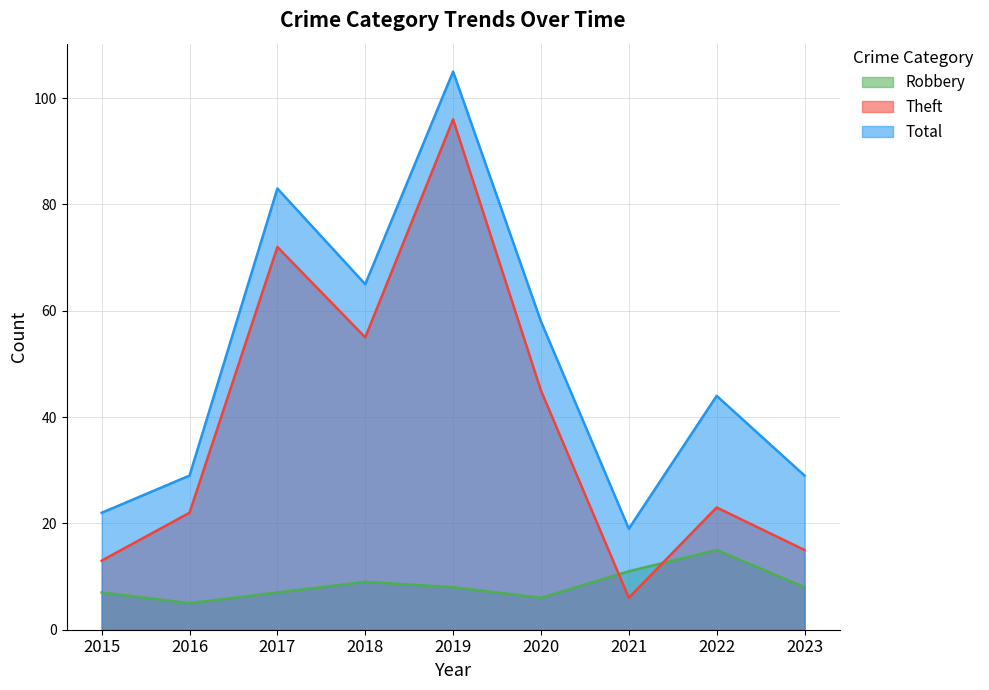

Is it true that Robbery equals 11 at 2019?

False